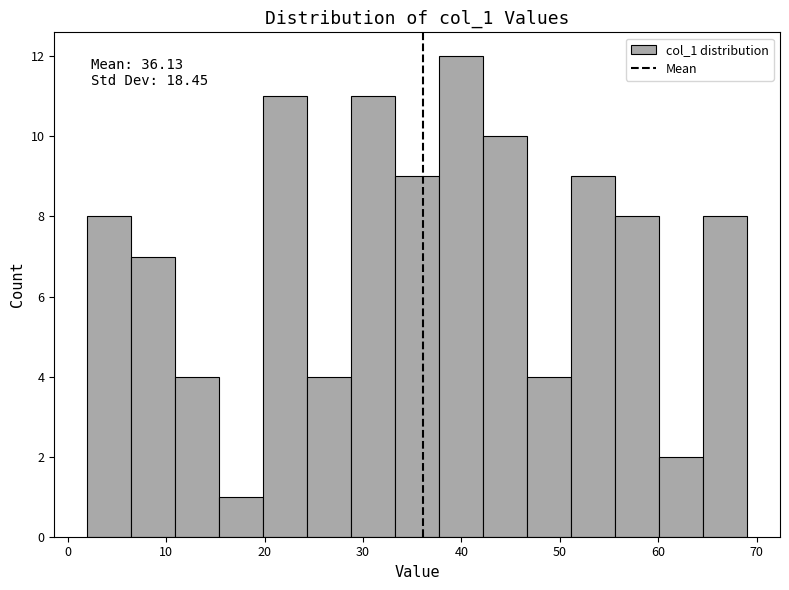

Over which range of the x-axis is the bar tallest?

38 to 42